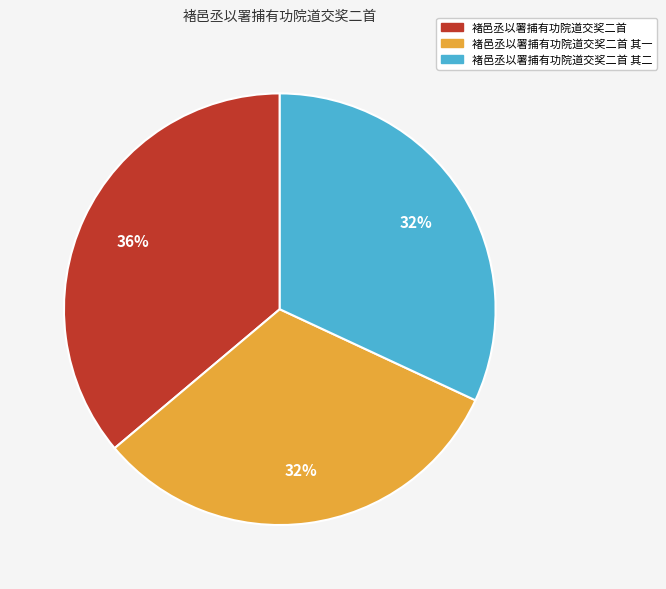

Which category has the biggest portion of the pie?

褚邑丞以署捕有功院道交奖二首